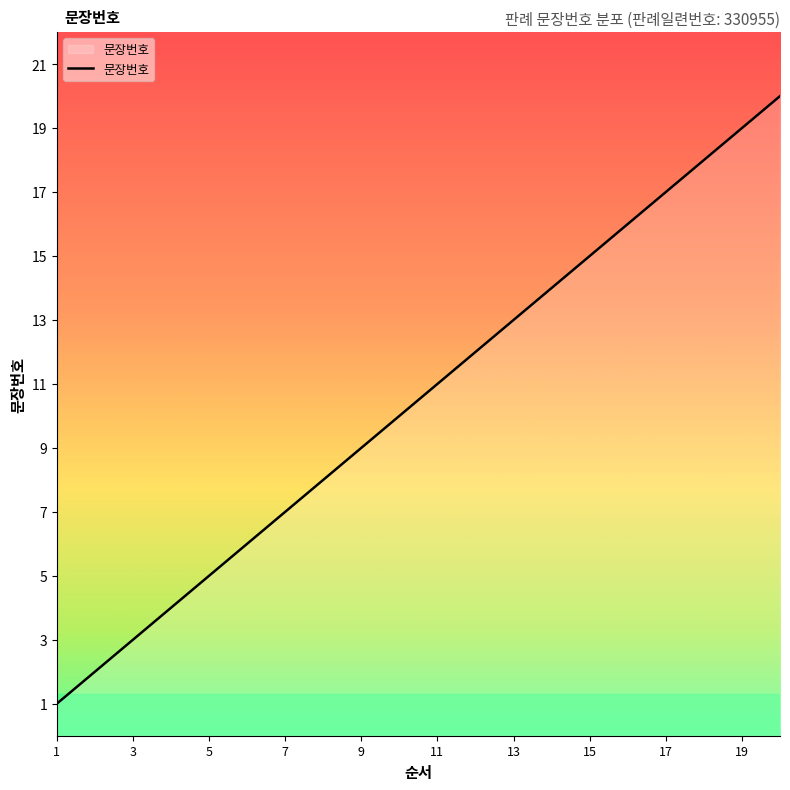

What is the maximum value shown in the chart?

20